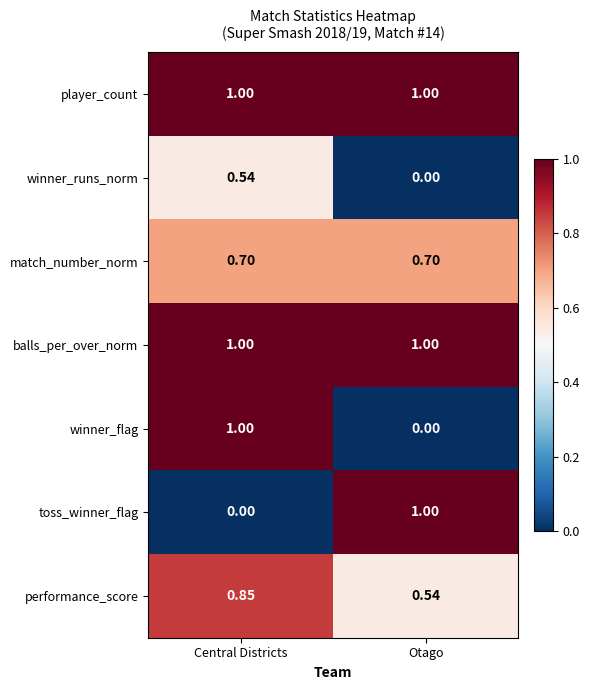

Rank the categories by winner_runs_norm value from lowest to highest.

Otago, Central Districts